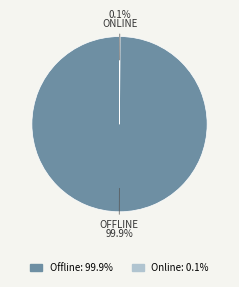

What is the largest slice in the pie chart?

Offline